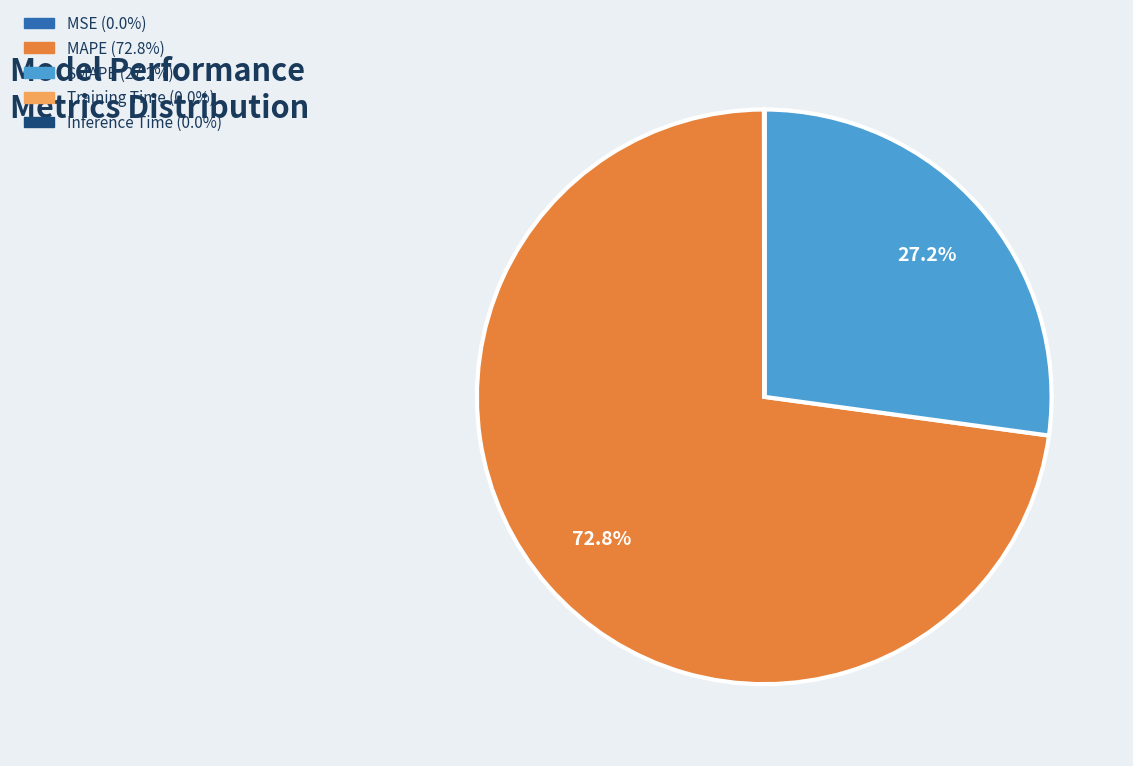

True or false: MAPE accounts for 73% of the total.

True